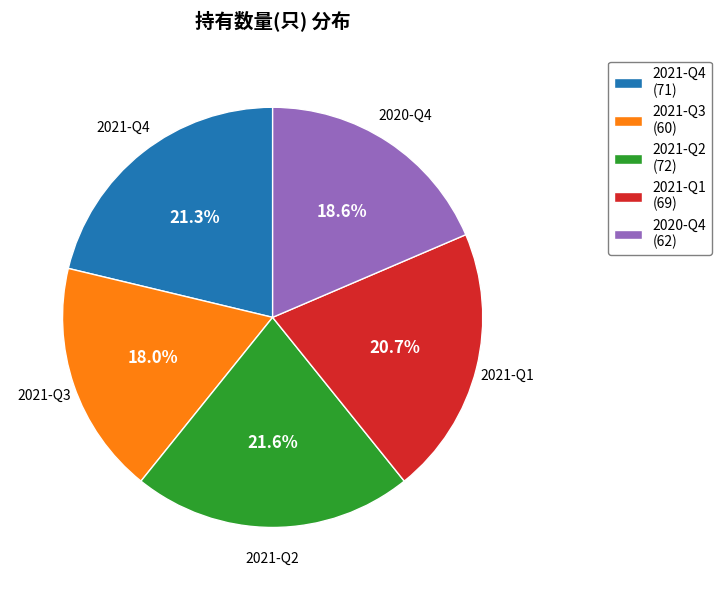

Count the number of slices in the pie.

5